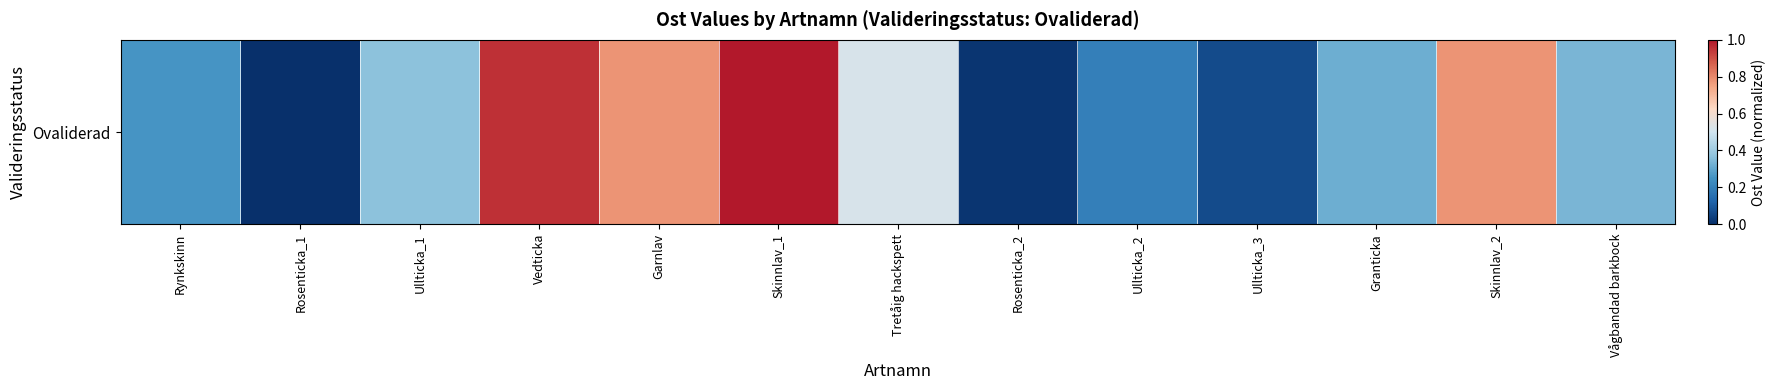

True or false: the data shows 0.1 at Rynkskinn.

False